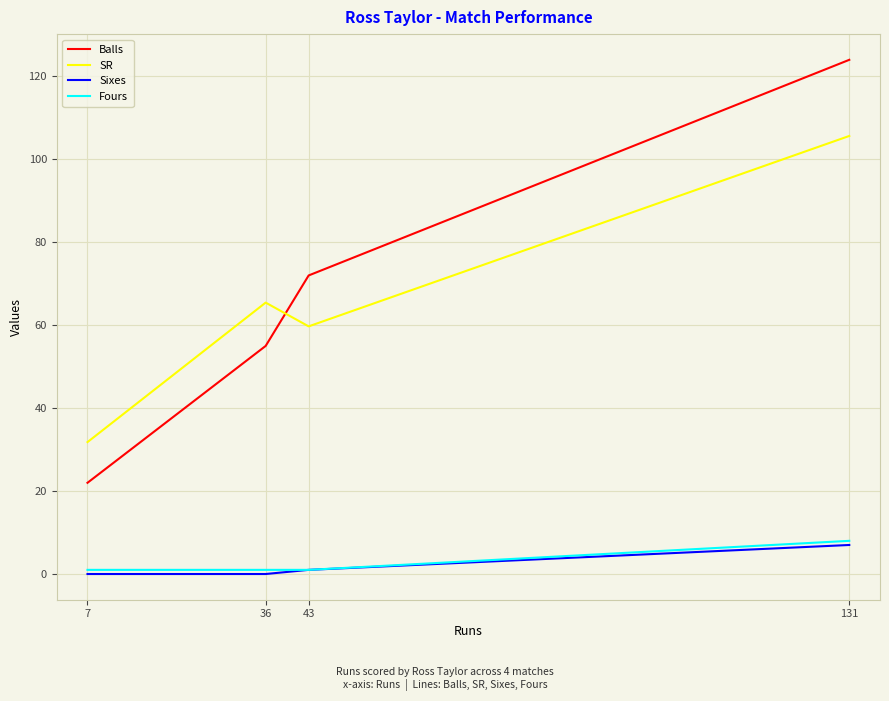

Rank the categories by Balls value from highest to lowest.

131, 43, 36, 7